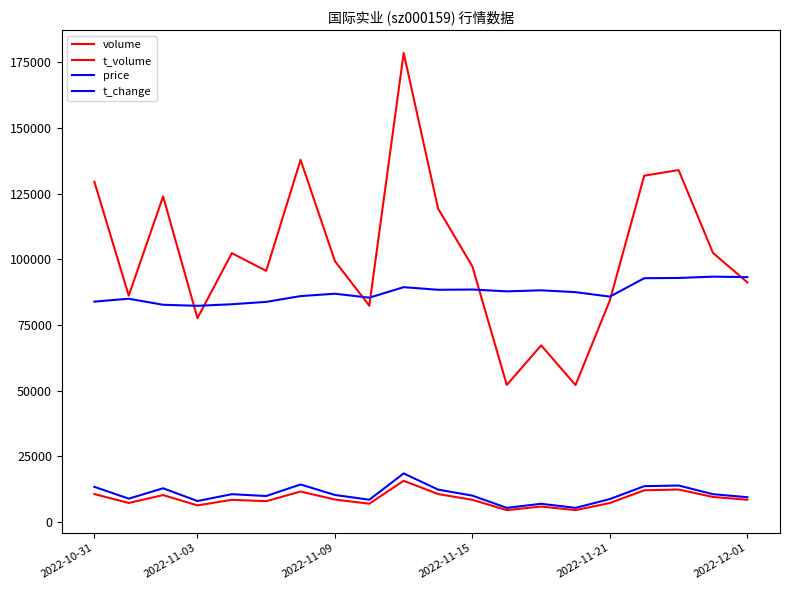

Does the chart display data point markers on the line(s)?

No